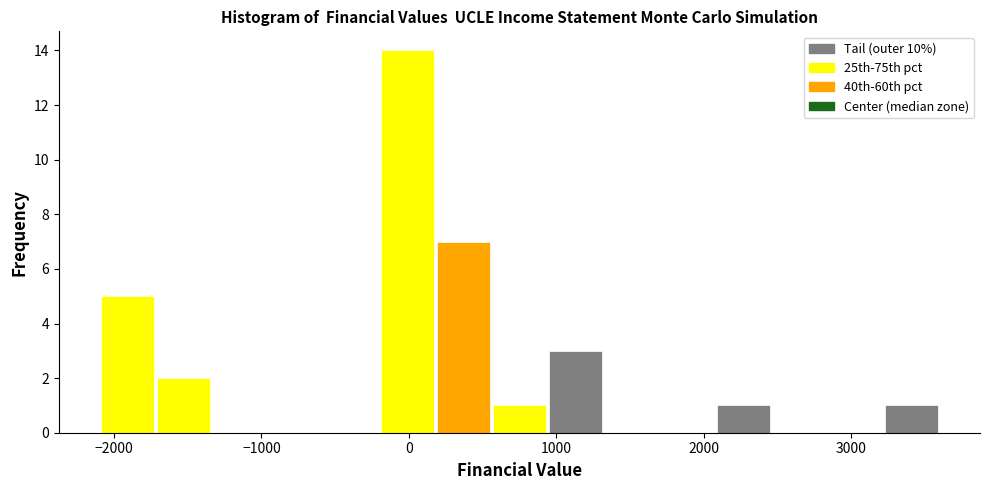

Read against the x-axis, roughly where is the centre of the tallest bar?

0